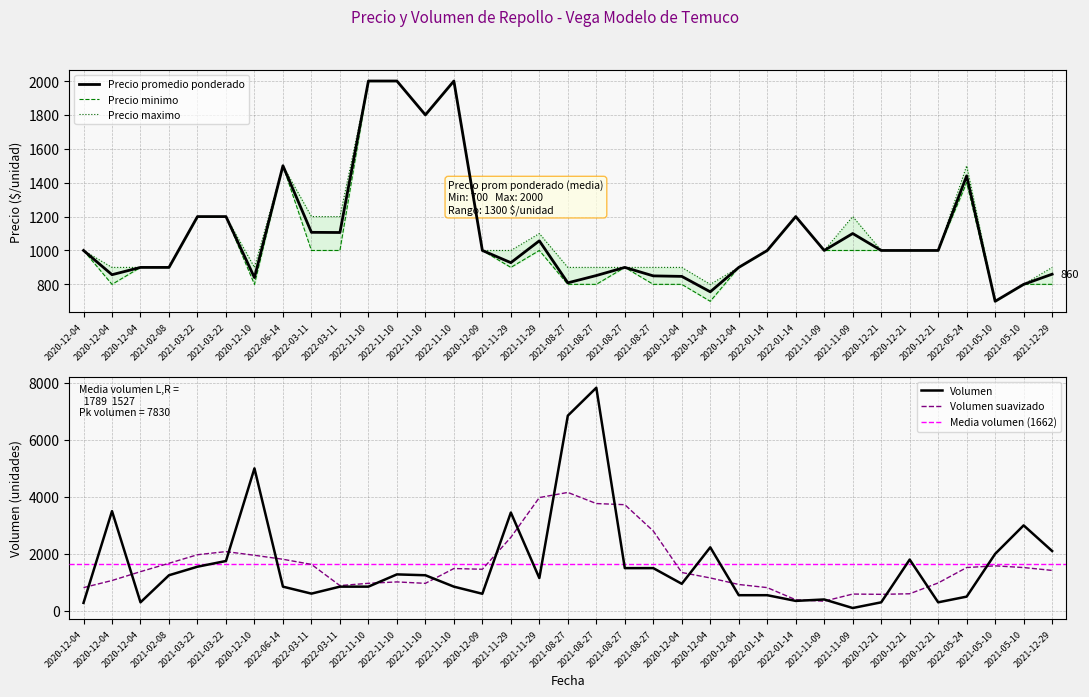

What is the sum of the Precio promedio ponderado values at 2021-08-27 and 2021-03-22?

2050